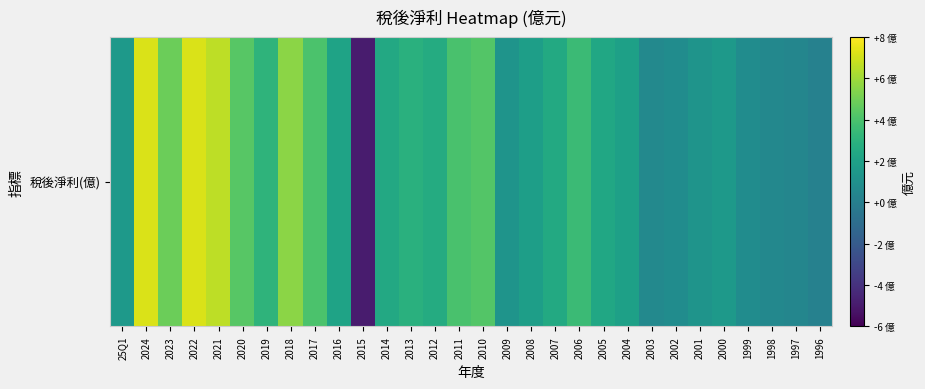

True or false: the data shows 1.2 at 2001.

True